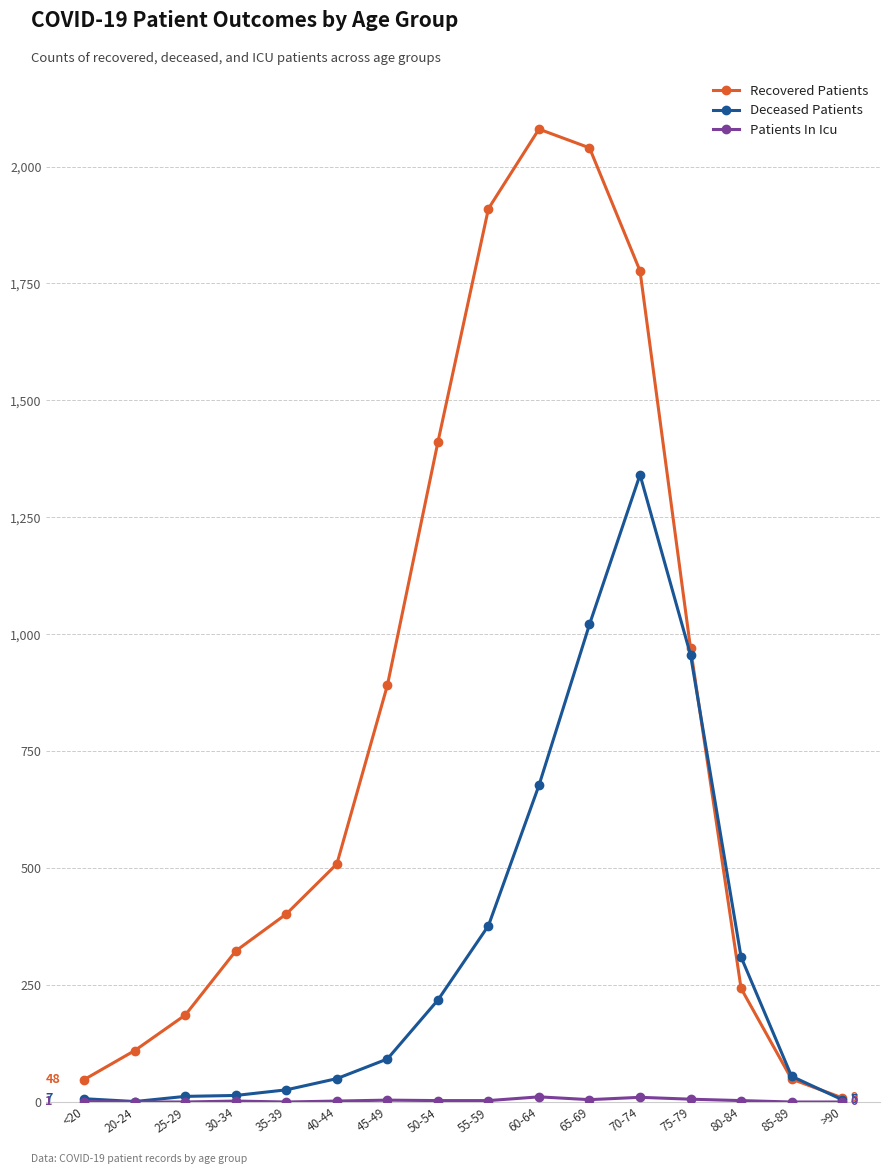

What is the value of the Deceased Patients point at the 8th from the left?

218